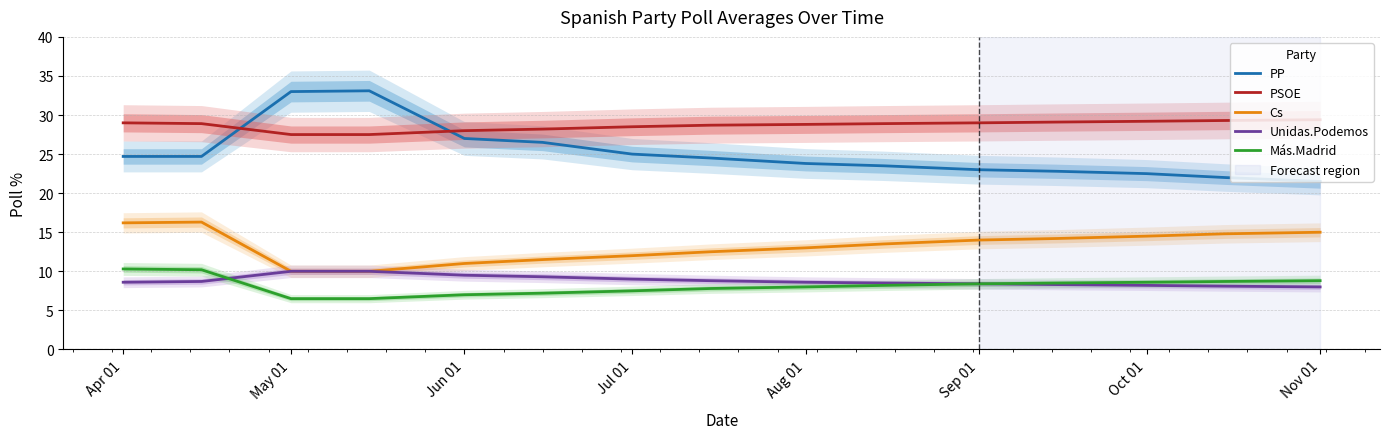

What is the difference between the maximum and minimum values in the PP series?

11.6